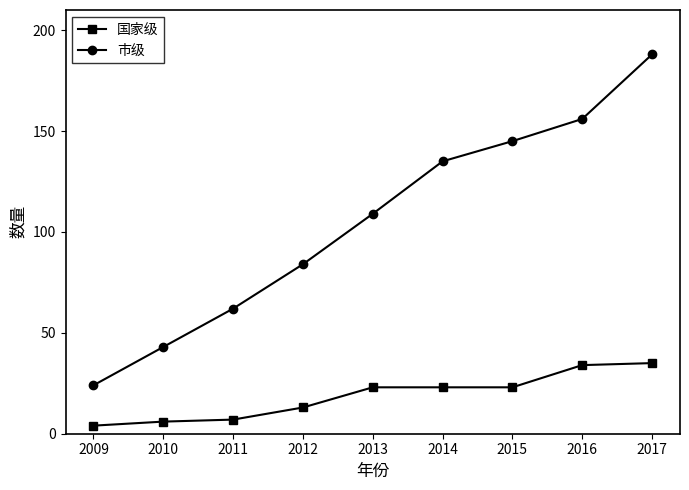

What is the total value across all series at 2017?

223